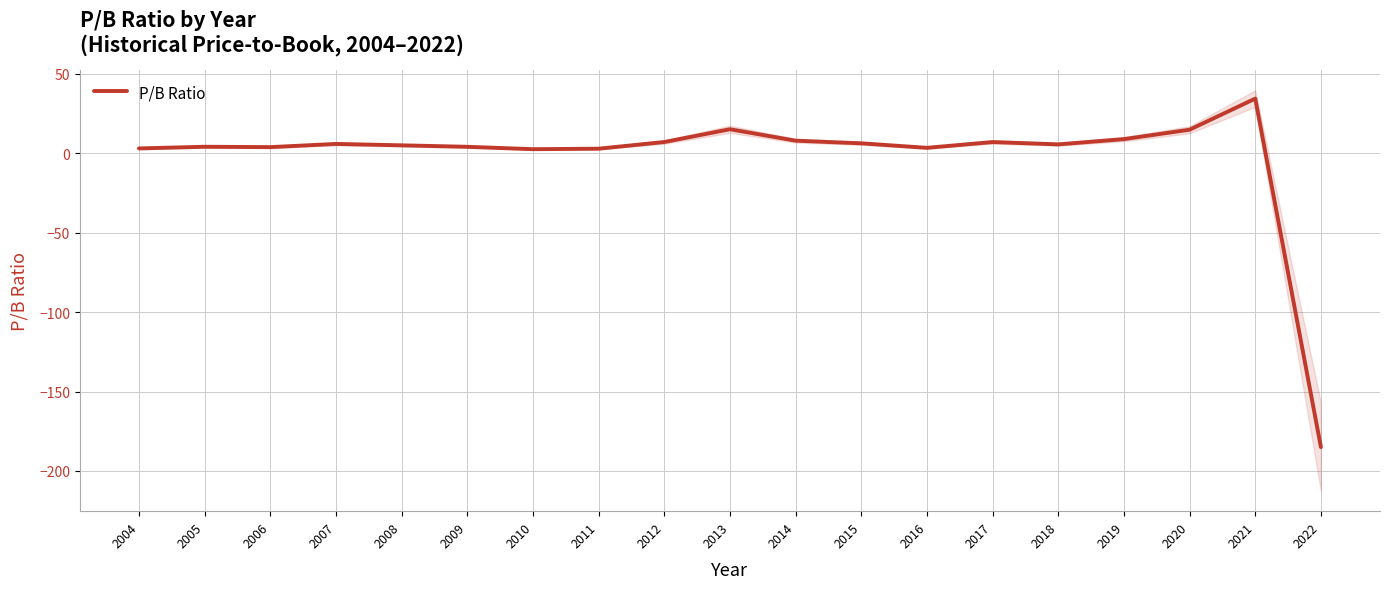

Count the number of values greater than 5.

11